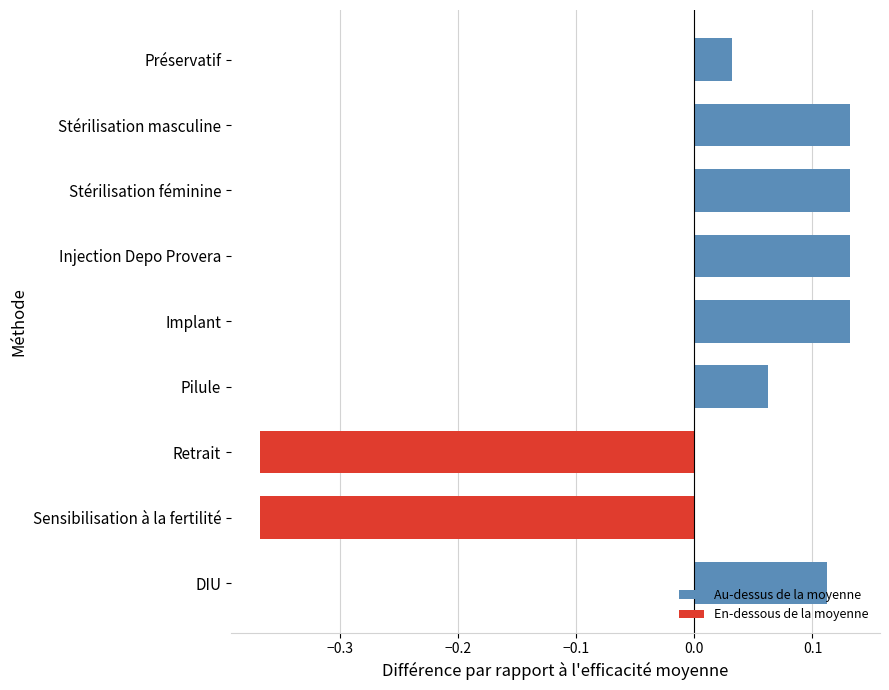

What is the difference between the second highest and minimum values?

0.5